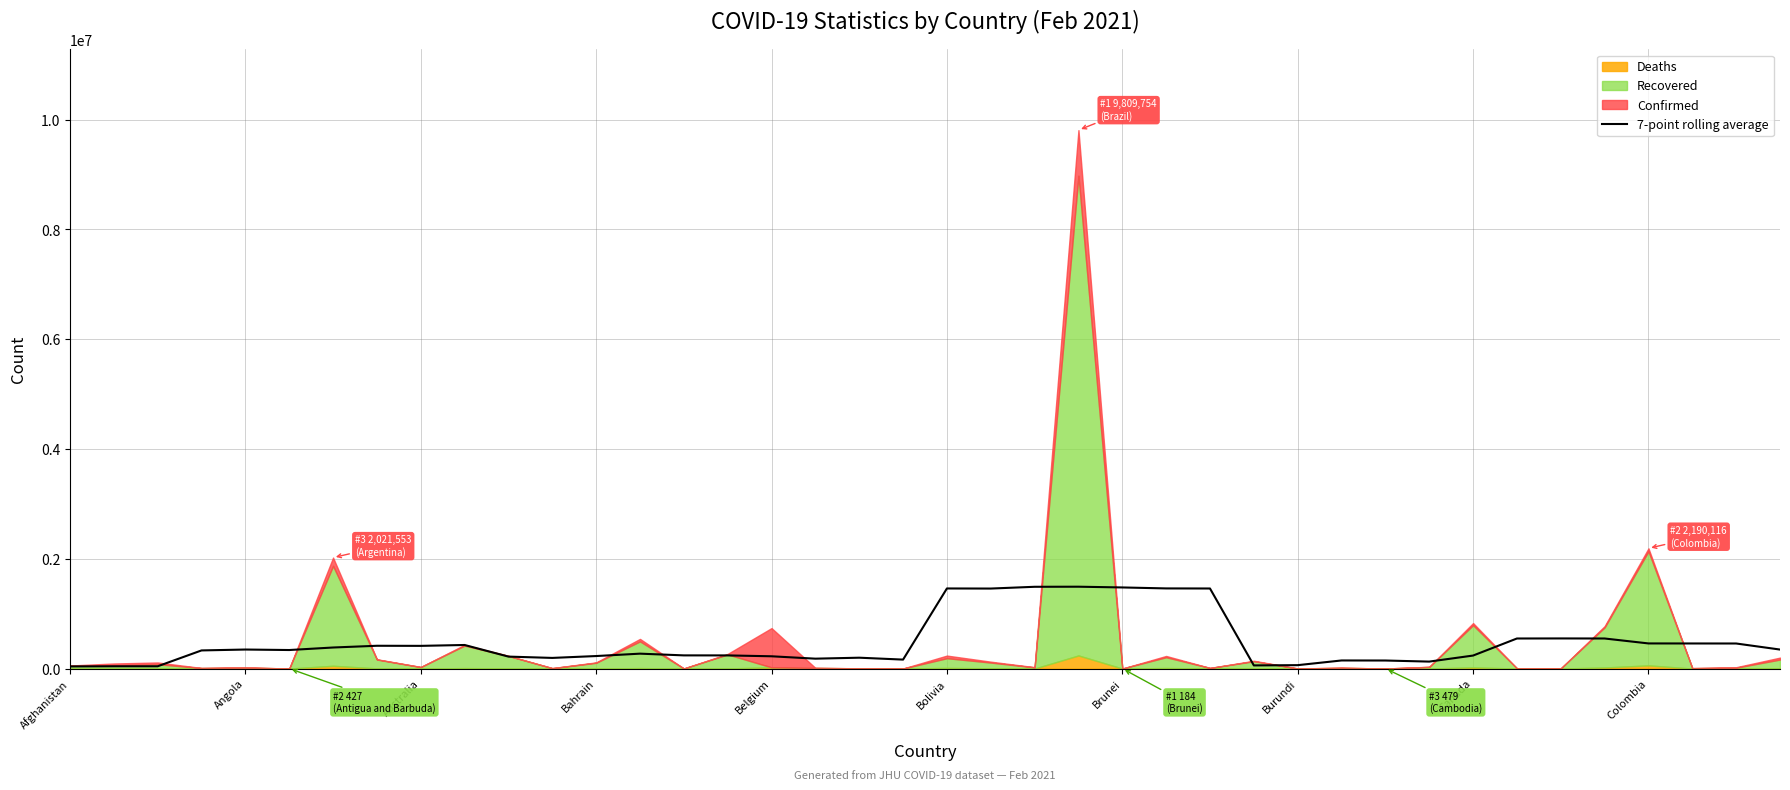

What is the maximum value for 7-point rolling average?

1491058.0